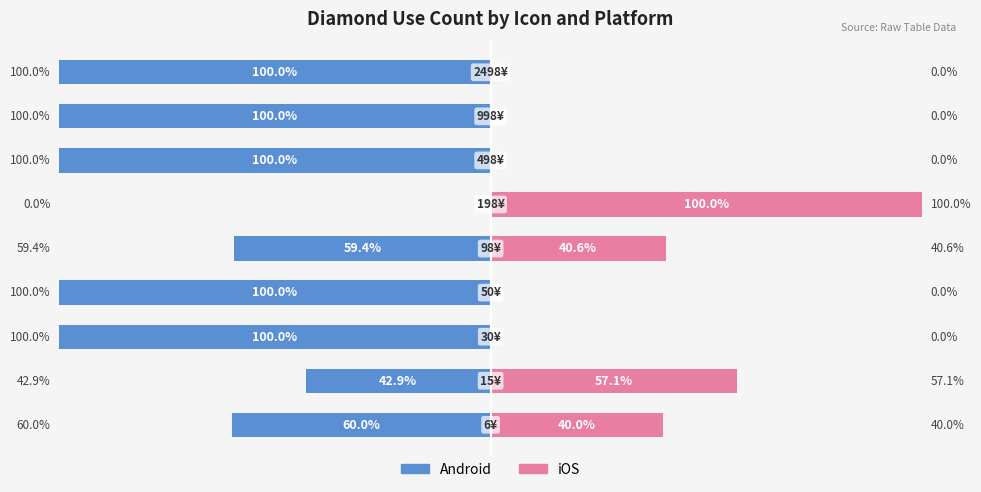

True or false: Android has a value of -26.8 at 4.

False